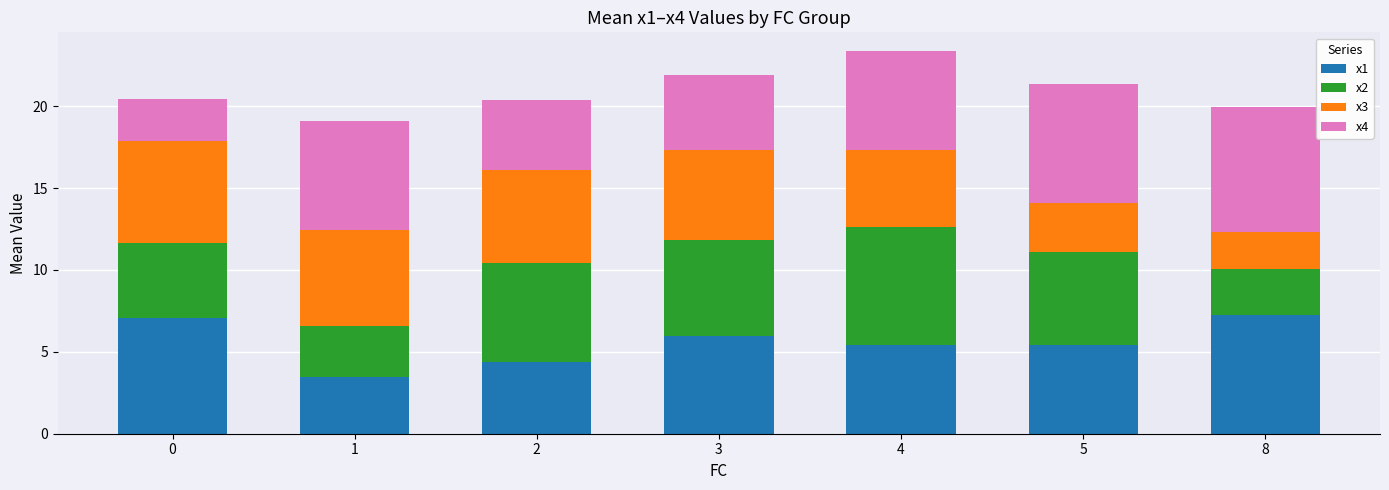

Reading right to left, what are the values for x1?

7.2	5.4	5.4	5.9	4.4	3.5	7.1